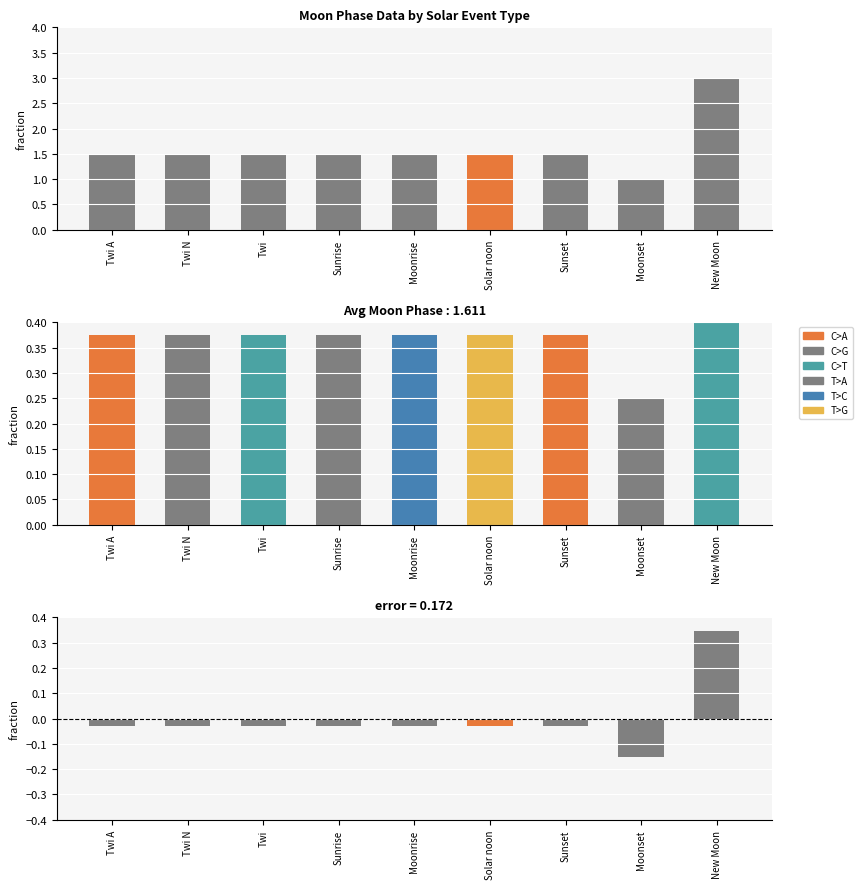

Where does the Difference series first go above 0?

New Moon